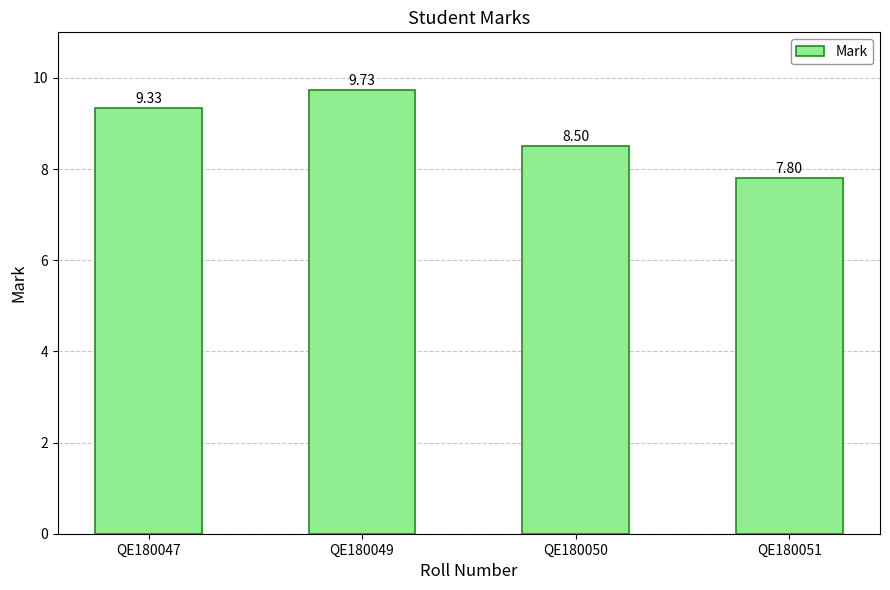

Approximately how many times larger is the value at QE180051 compared to QE180047?

0.8